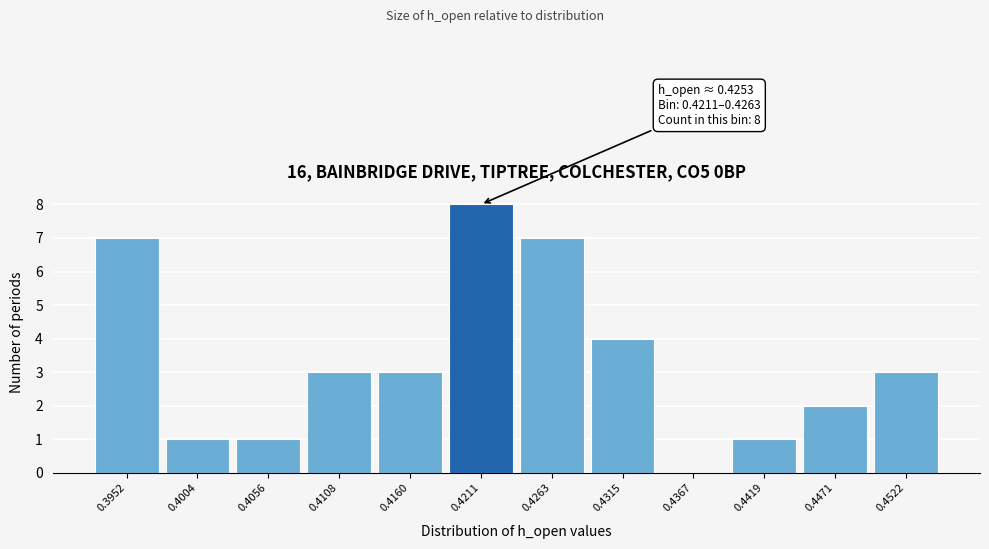

Reading left to right, extract all data points from this chart.

0.3952=7	0.4004=1	0.4056=1	0.4108=3	0.4160=3	0.4211=8	0.4263=7	0.4315=4	0.4367=0	0.4419=1	0.4471=2	0.4522=3